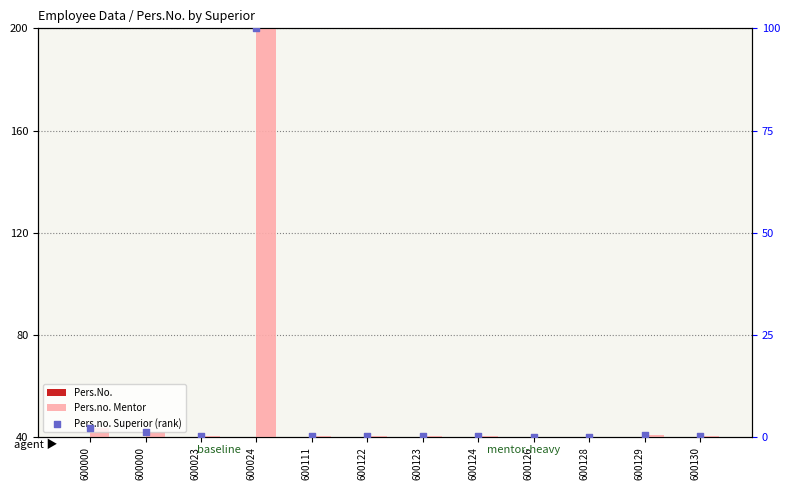

Which series contains the lowest Y value?

Pers.no. Superior (rank)